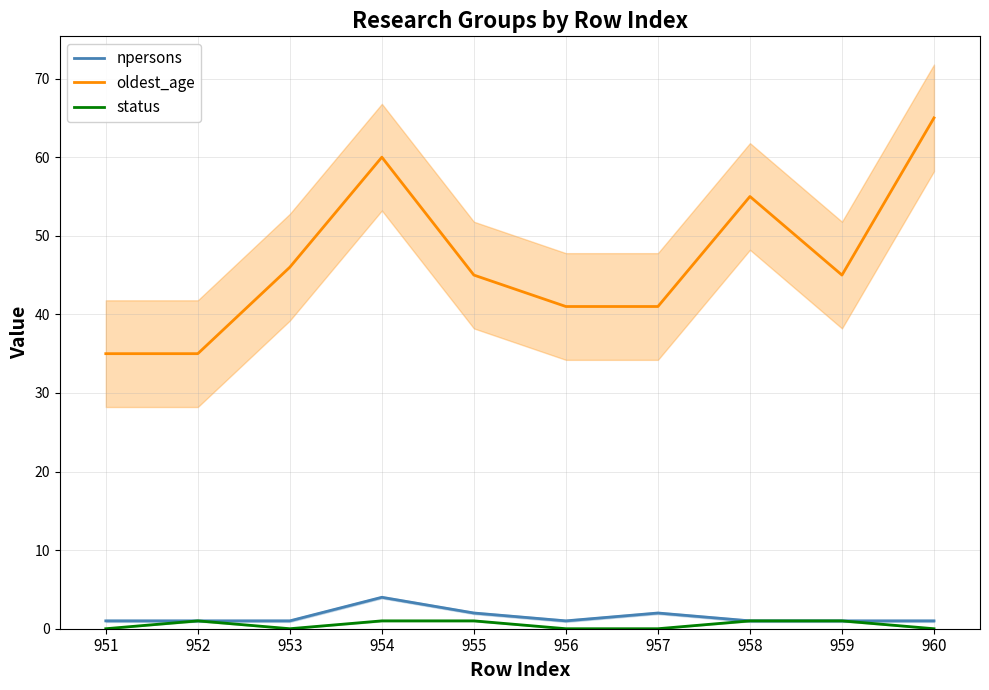

Rank the series by their maximum value, from highest to lowest.

oldest_age, npersons, status